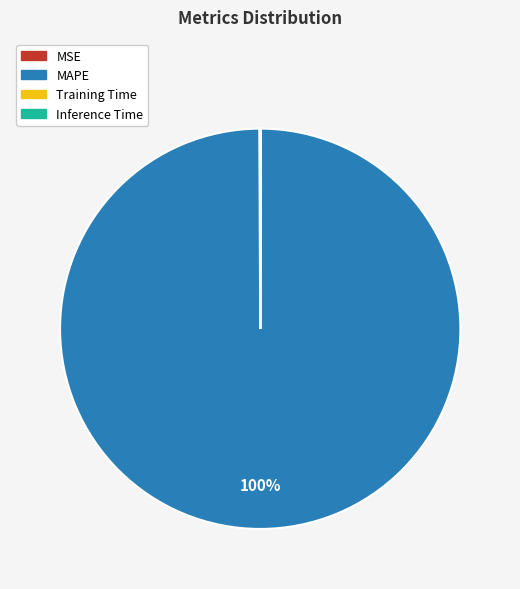

To the nearest percent, what is the difference between the largest and smallest slice percentages?

100%